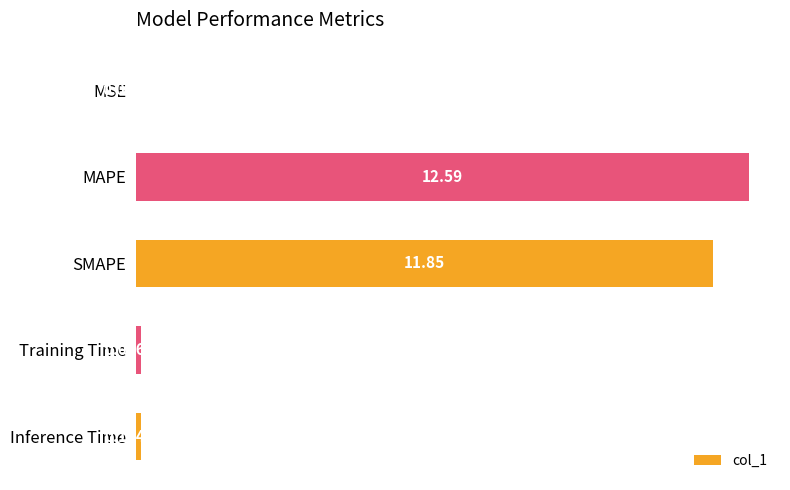

Which label corresponds to the largest value in the chart?

MAPE